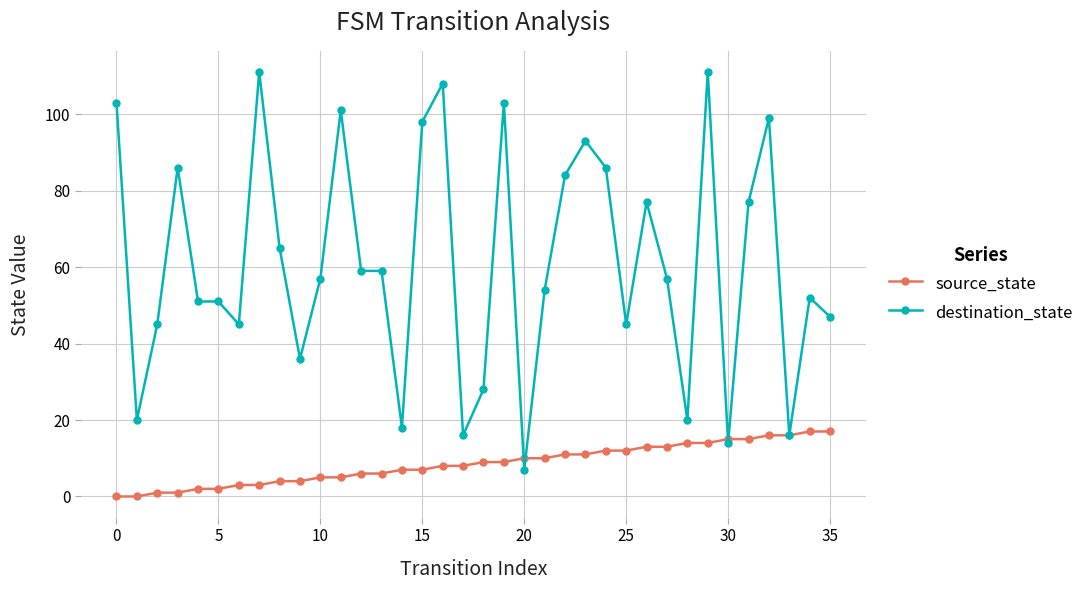

What is the value of the source_state point at the 26th from the left?

12